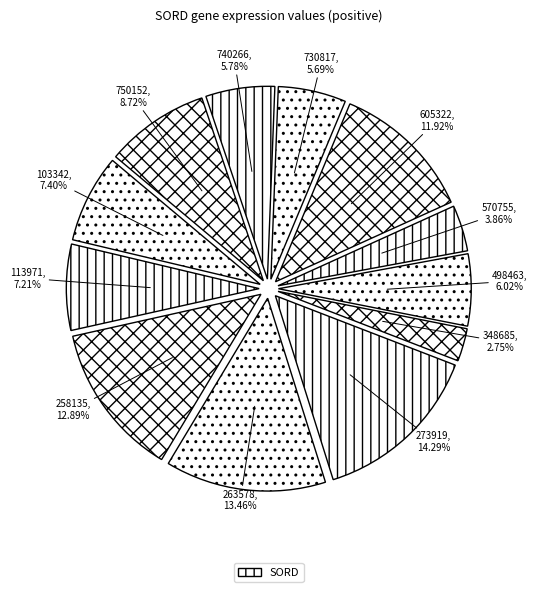

How many slices are in this pie chart?

12